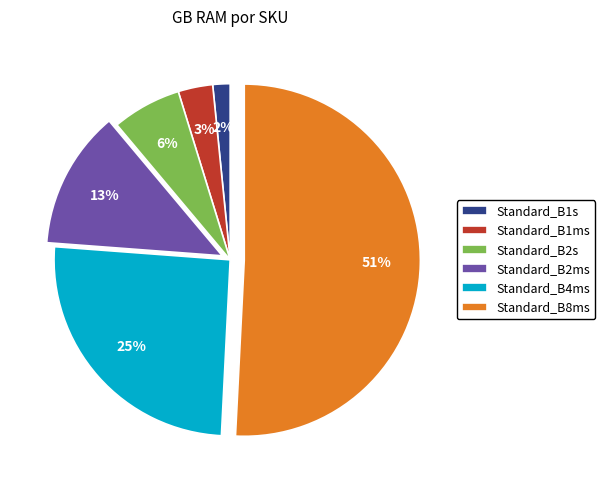

Approximately how many times larger is the value at Standard_B1s compared to Standard_B4ms?

0.1